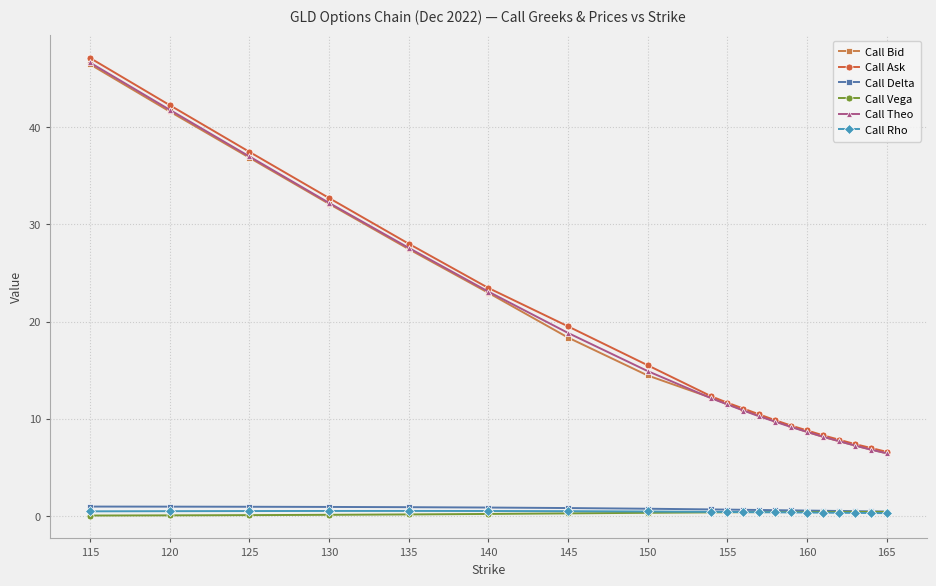

Which series has the widest spread of values?

Call Ask